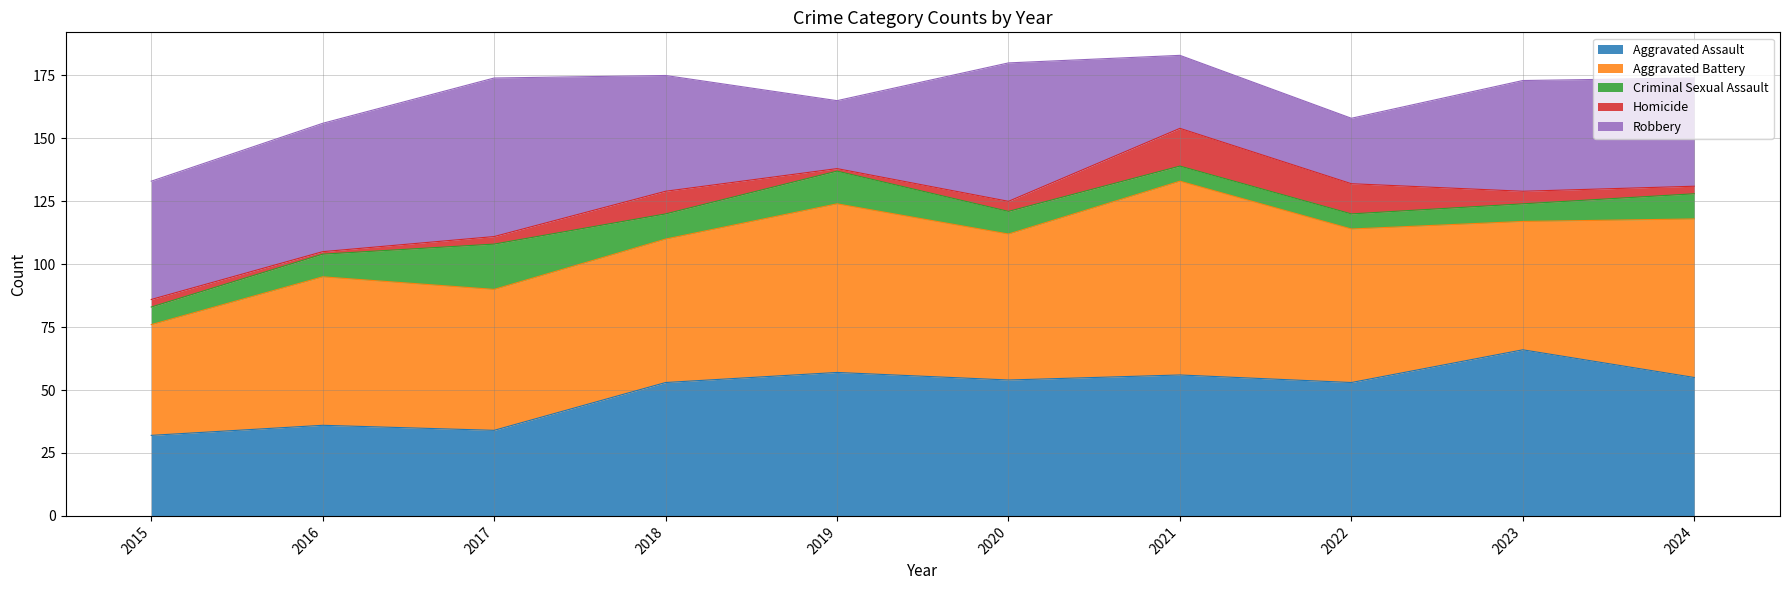

What are all the series names shown in the legend?

Aggravated Assault, Aggravated Battery, Criminal Sexual Assault, Homicide, Robbery